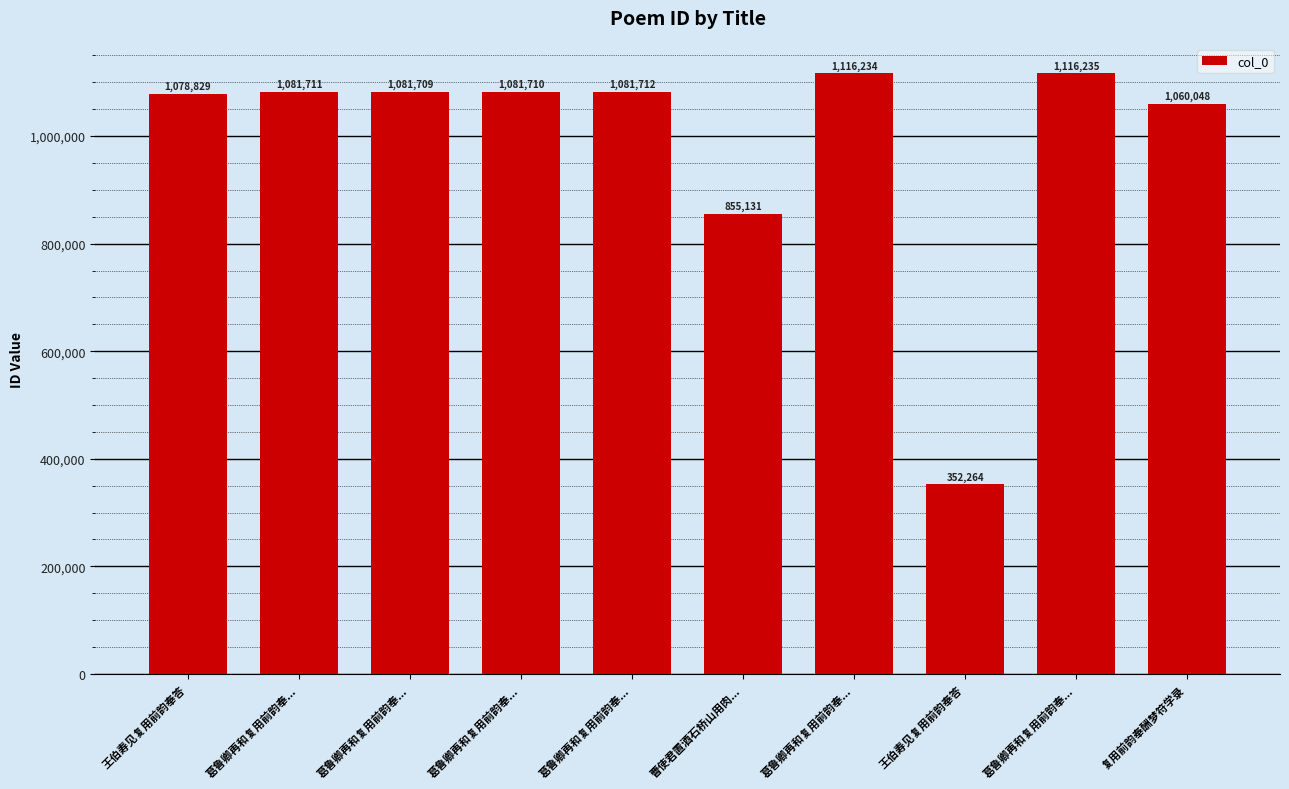

How many bars are there in total?

10